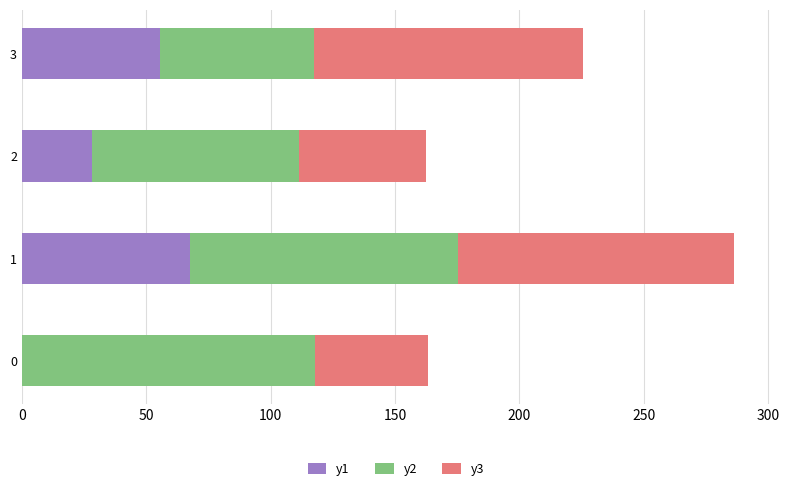

What is the maximum value for y1?

67.4